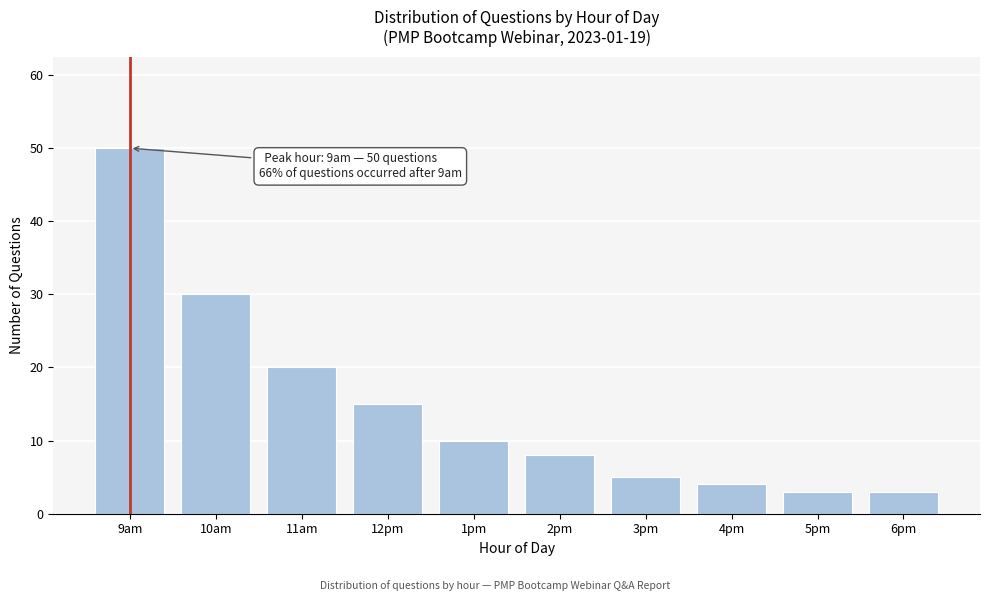

Reading right to left, list all the values displayed in this chart.

6pm=3	5pm=3	4pm=4	3pm=5	2pm=8	1pm=10	12pm=15	11am=20	10am=30	9am=50